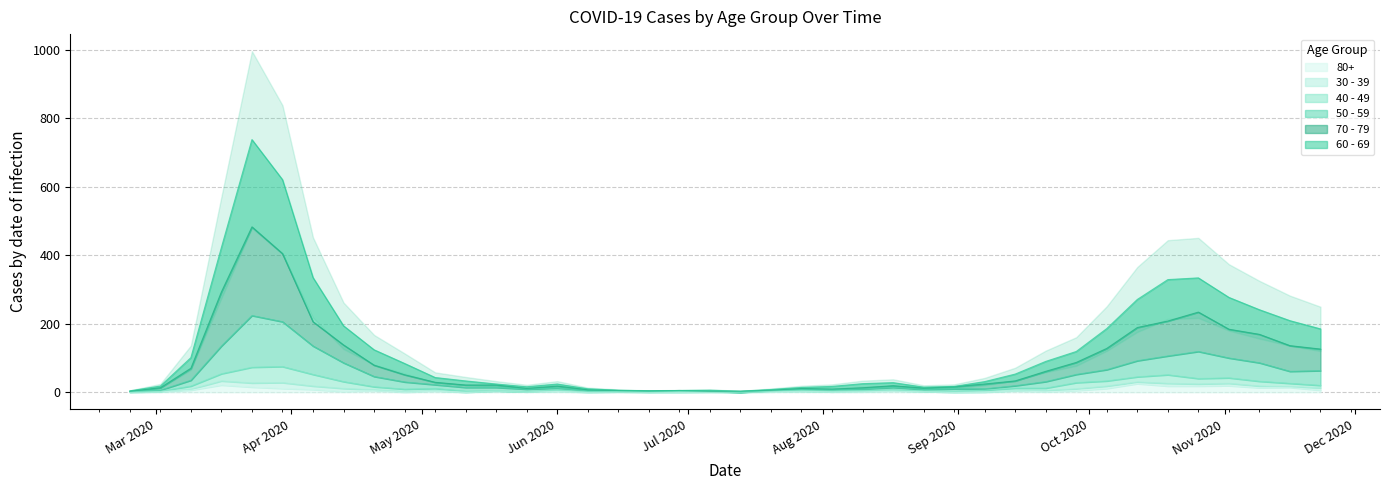

Which label corresponds to the largest value in the chart?

2020-03-23